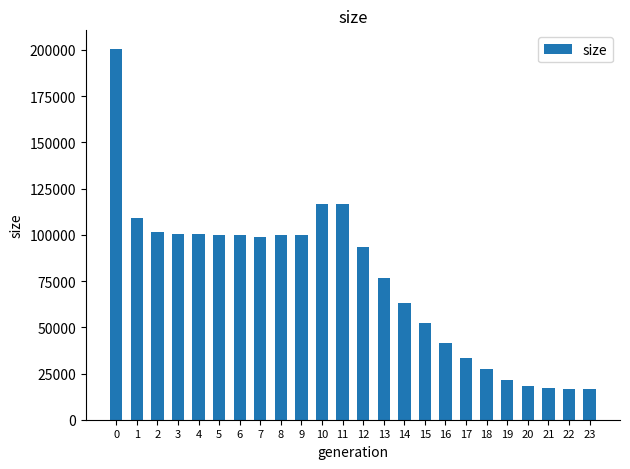

What is the value of the 3rd bar from the left?

101450